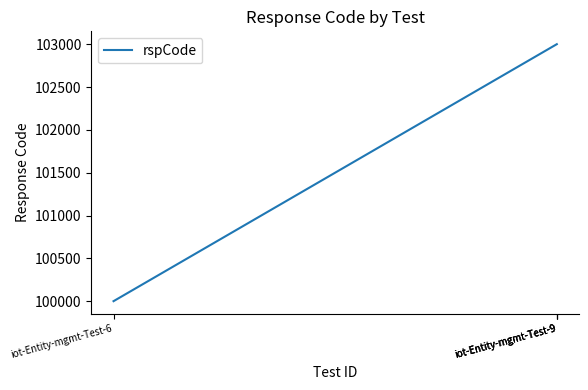

What value does the data have at iot-Entity-mgmt-Test-6?

100000